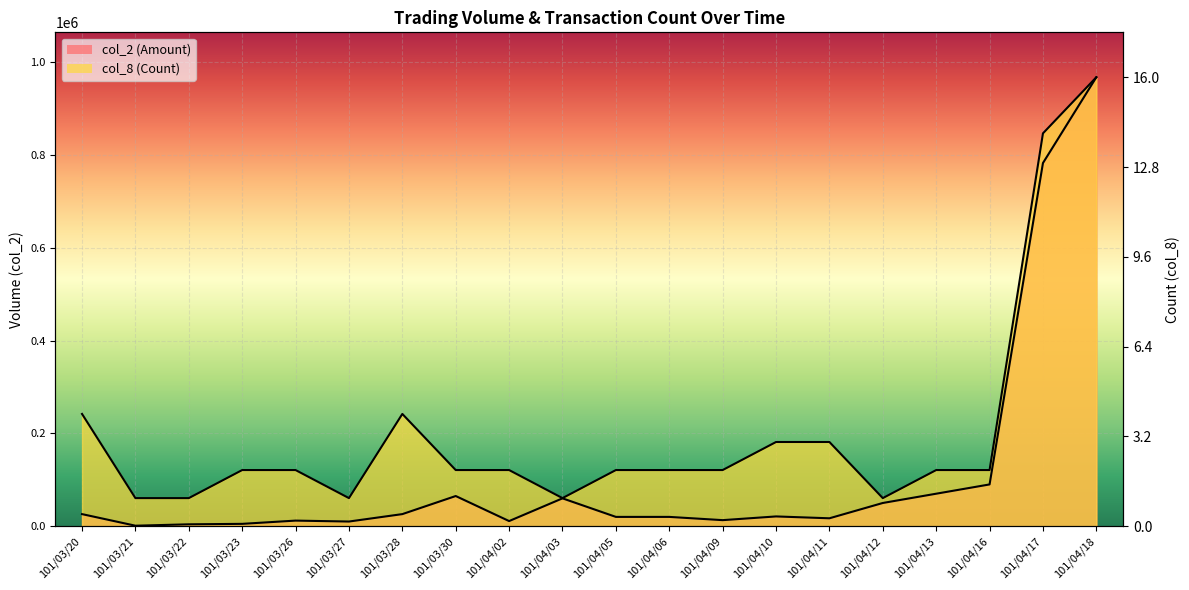

Reading left to right, list all the values displayed in this chart.

col_2 (Amount): 26000	1000	4000	5000	12000	10000	26000	65000	11000	60000	20000	20000	13000	21000	17000	50000	70000	90000	783000	968000
col_8 (Count): 242000	60500	60500	121000	121000	60500	242000	121000	121000	60500	121000	121000	121000	181500	181500	60500	121000	121000	847000	968000